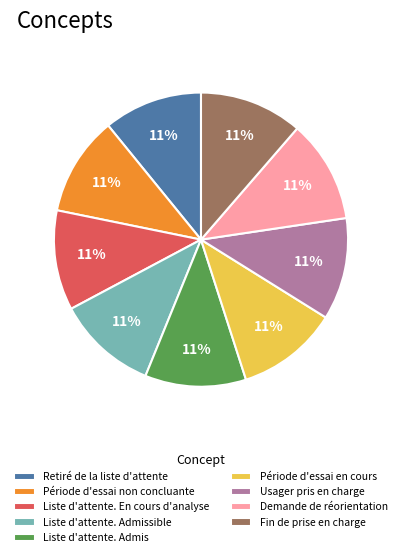

To the nearest percent, what percentage of the pie is Fin de prise en charge?

11%